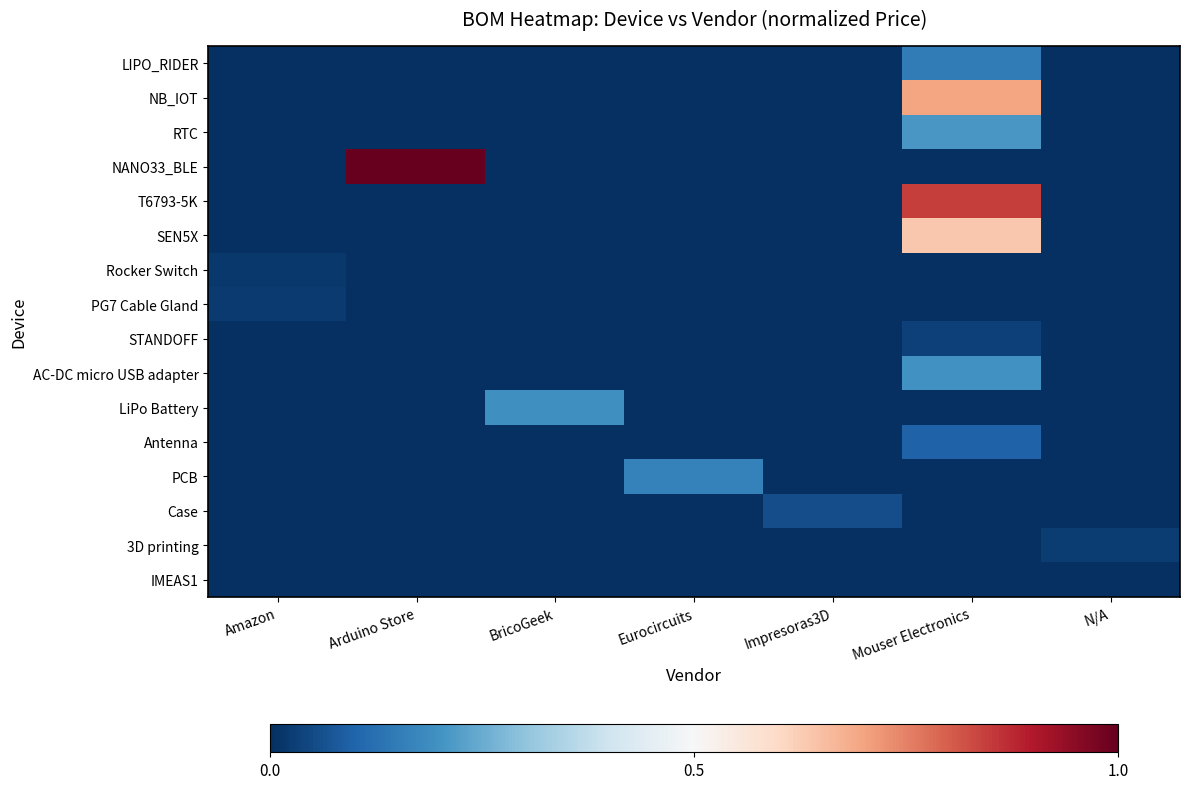

Rank the series by their maximum value, from lowest to highest.

IMEAS1, Rocker Switch, PG7 Cable Gland, 3D printing, STANDOFF, Case, Antenna, LIPO_RIDER, PCB, LiPo Battery, AC-DC micro USB adapter, RTC, SEN5X, NB_IOT, T6793-5K, NANO33_BLE